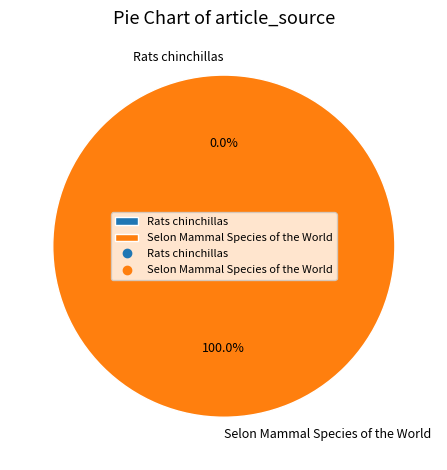

To the nearest percent, what is the combined percentage of Rats chinchillas and Selon Mammal Species of the World?

100%